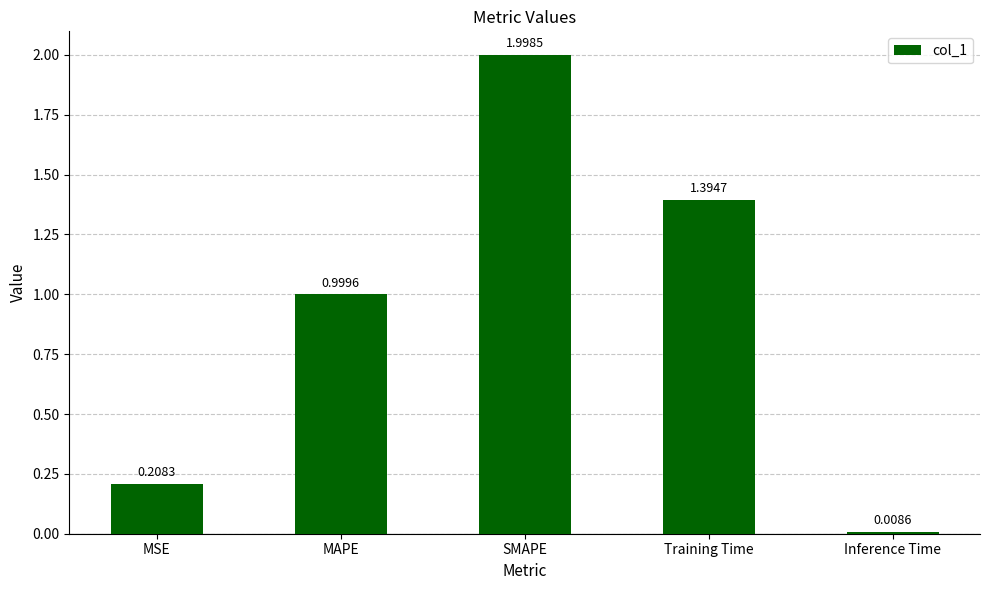

List the labels in order of value, smallest first.

Inference Time, MSE, MAPE, Training Time, SMAPE